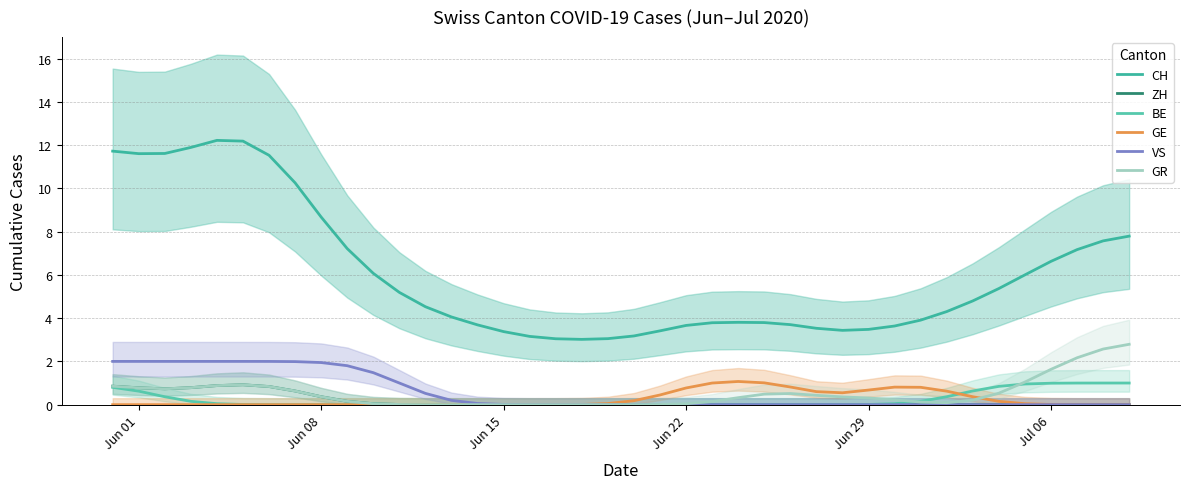

At which category is the sum across all series the highest?

Jun 01